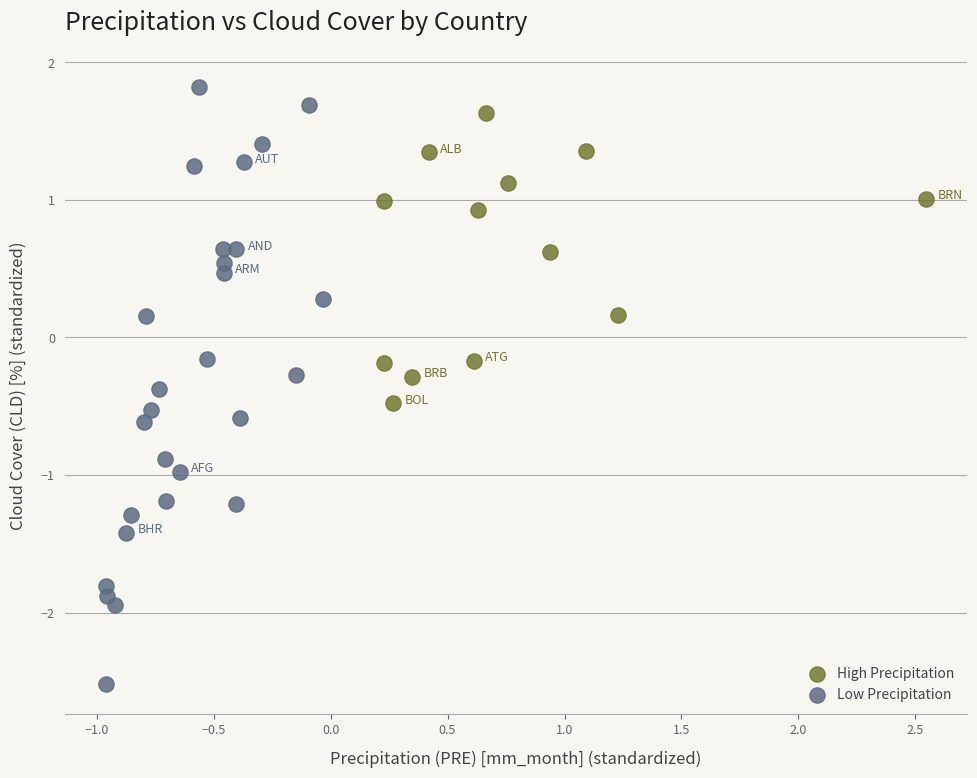

Which series contains the lowest Y value?

Low Precipitation